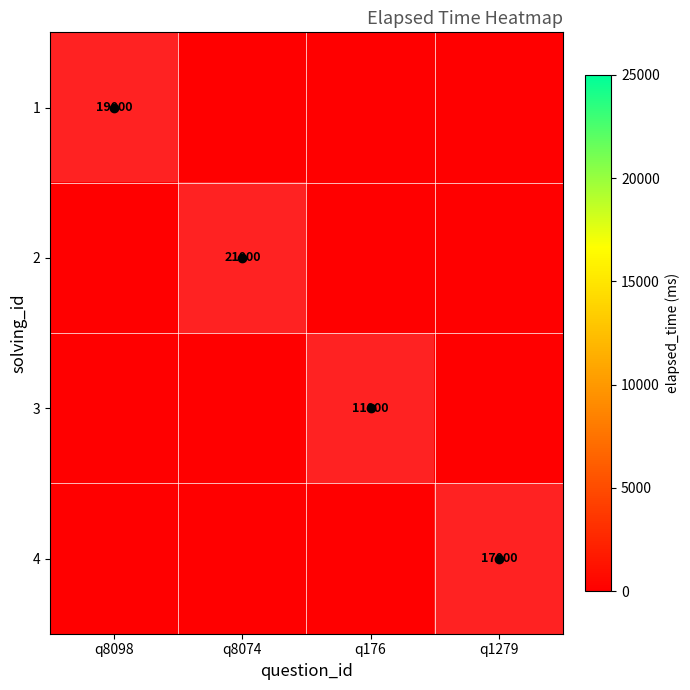

Between q8074 and q176, which is larger?

q8074